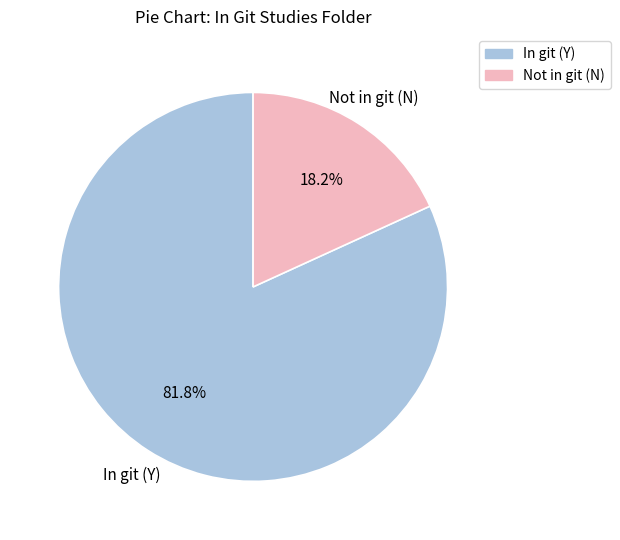

What percentage is the In git (Y) slice, to the nearest percent?

82%